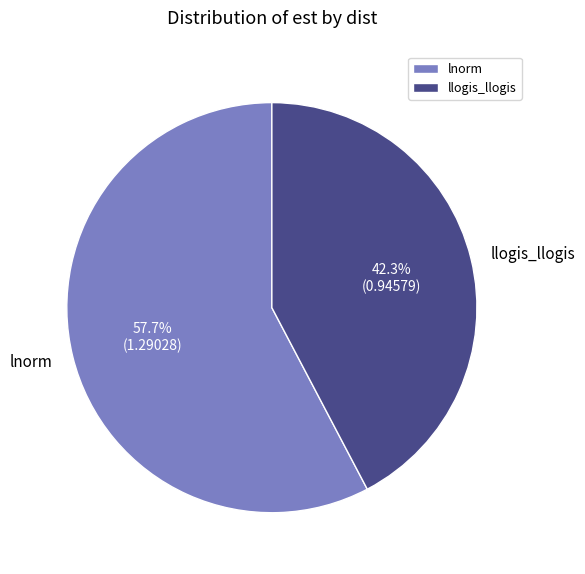

To the nearest percent, what is the difference between the llogis_llogis and lnorm slice percentages?

15%